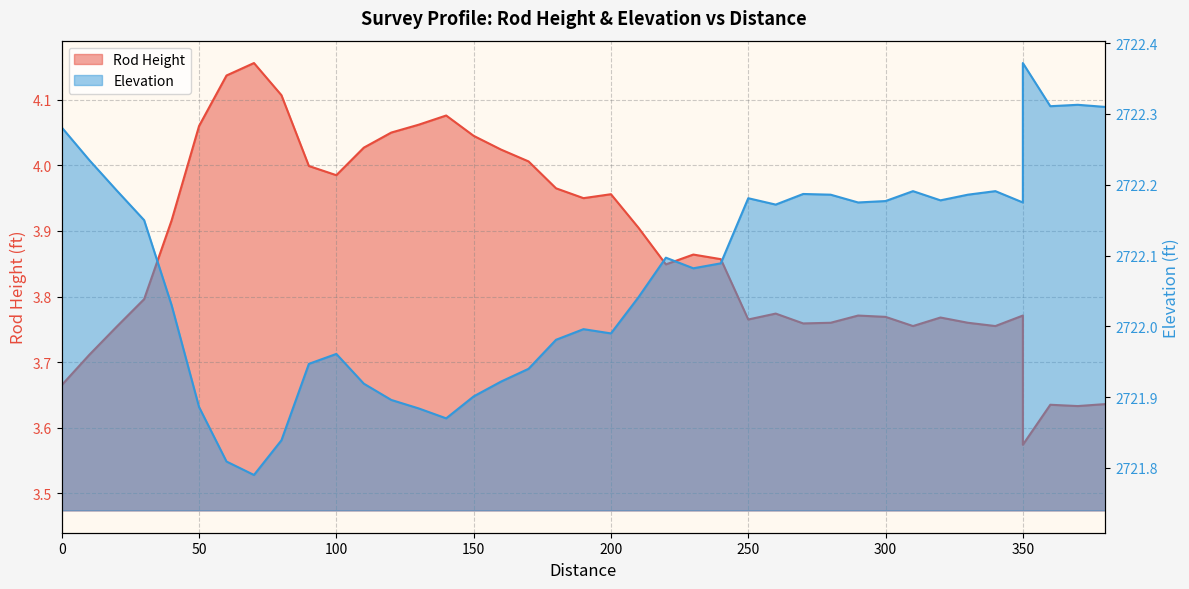

What is the sum of the Rod Height values at 200 and 120?

8.0